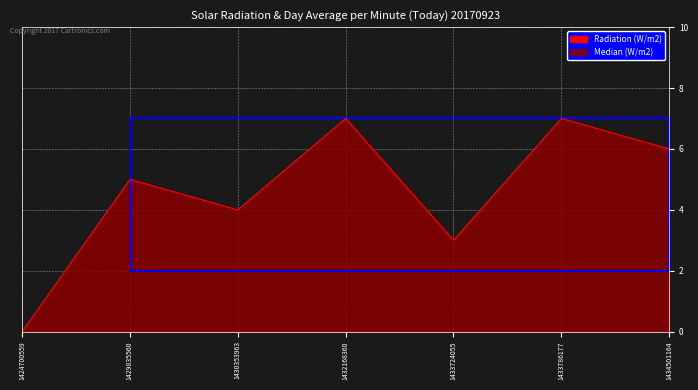

What is the sum of all values?

32